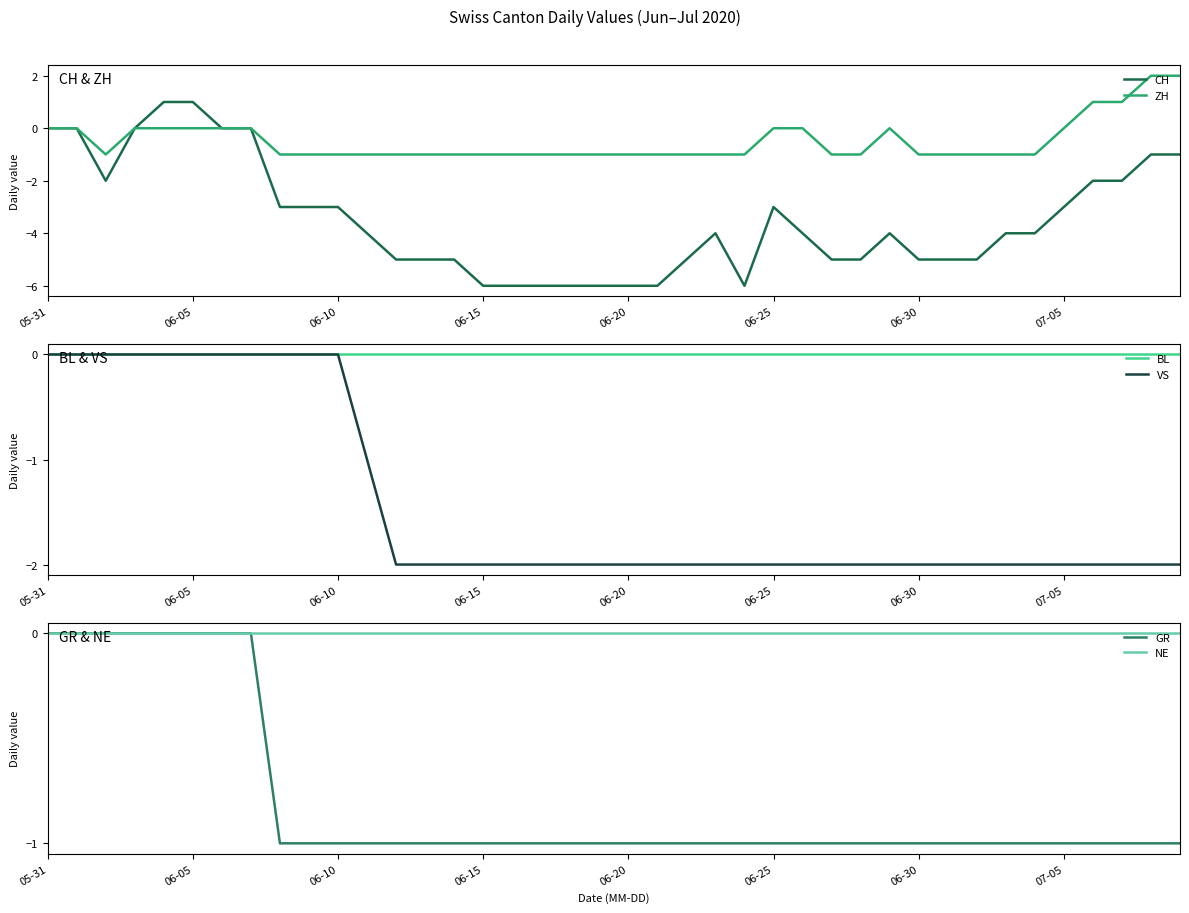

Reading left to right, transcribe all the data shown in this chart.

CH: 0	0	-2	0	1	1	0	0	-3	-3	-3	-4	-5	-5	-5	-6	-6	-6	-6	-6	-6	-6	-5	-4	-6	-3	-4	-5	-5	-4	-5	-5	-5	-4	-4	-3	-2	-2	-1	-1
ZH: 0	0	-1	0	0	0	0	0	-1	-1	-1	-1	-1	-1	-1	-1	-1	-1	-1	-1	-1	-1	-1	-1	-1	0	0	-1	-1	0	-1	-1	-1	-1	-1	0	1	1	2	2
BL: 0	0	0	0	0	0	0	0	0	0	0	0	0	0	0	0	0	0	0	0	0	0	0	0	0	0	0	0	0	0	0	0	0	0	0	0	0	0	0	0
VS: 0	0	0	0	0	0	0	0	0	0	0	-1	-2	-2	-2	-2	-2	-2	-2	-2	-2	-2	-2	-2	-2	-2	-2	-2	-2	-2	-2	-2	-2	-2	-2	-2	-2	-2	-2	-2
GR: 0	0	0	0	0	0	0	0	-1	-1	-1	-1	-1	-1	-1	-1	-1	-1	-1	-1	-1	-1	-1	-1	-1	-1	-1	-1	-1	-1	-1	-1	-1	-1	-1	-1	-1	-1	-1	-1
NE: 0	0	0	0	0	0	0	0	0	0	0	0	0	0	0	0	0	0	0	0	0	0	0	0	0	0	0	0	0	0	0	0	0	0	0	0	0	0	0	0